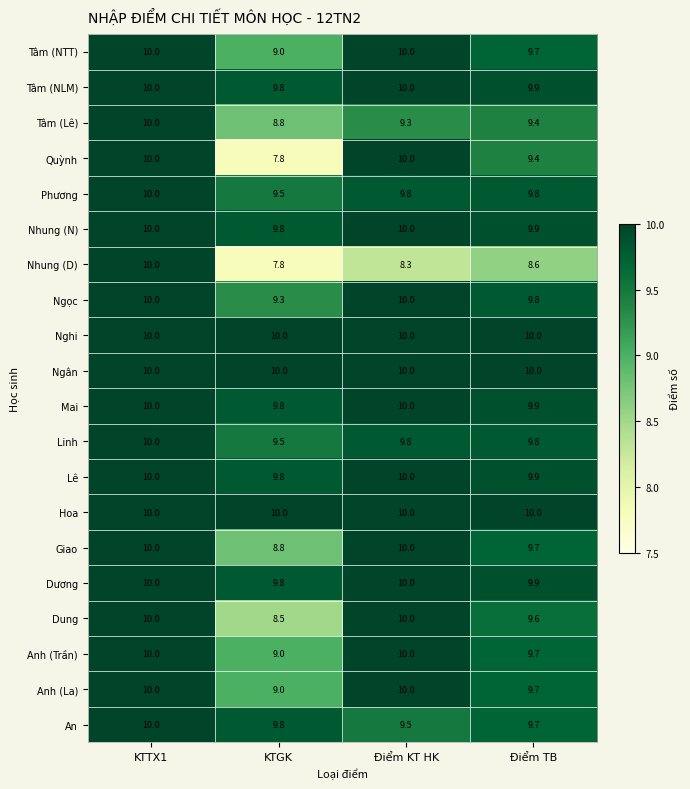

What is the approximate value of Tâm (NLM) at KTTX1?

10.0